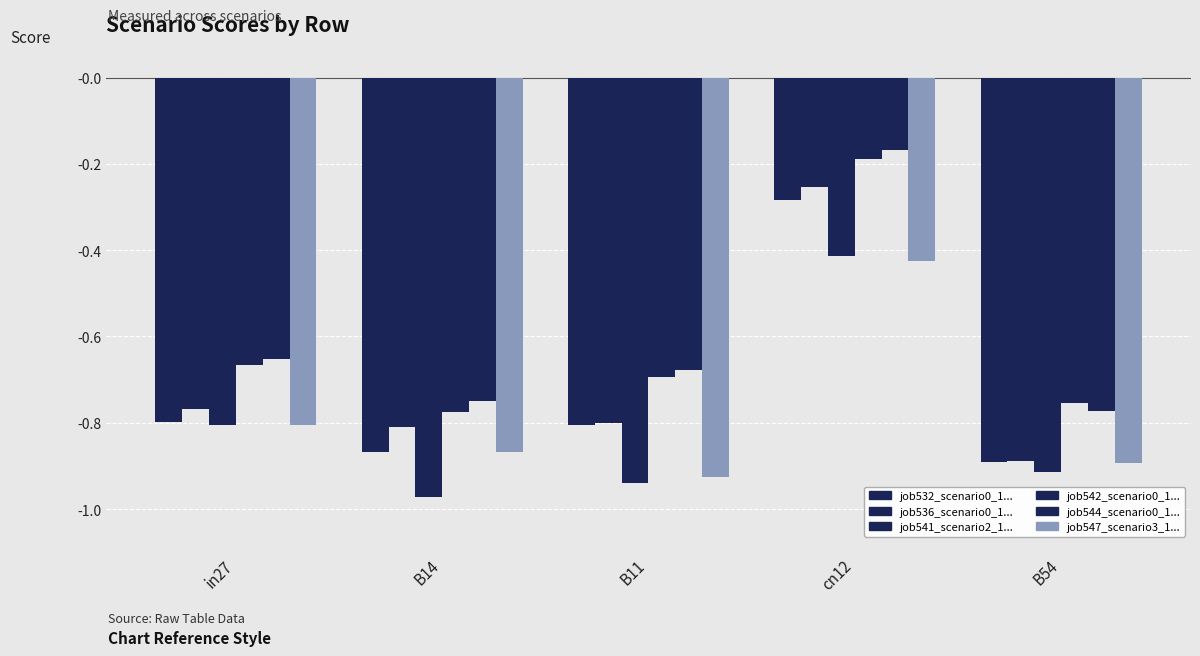

How many categories are shown in the chart?

5